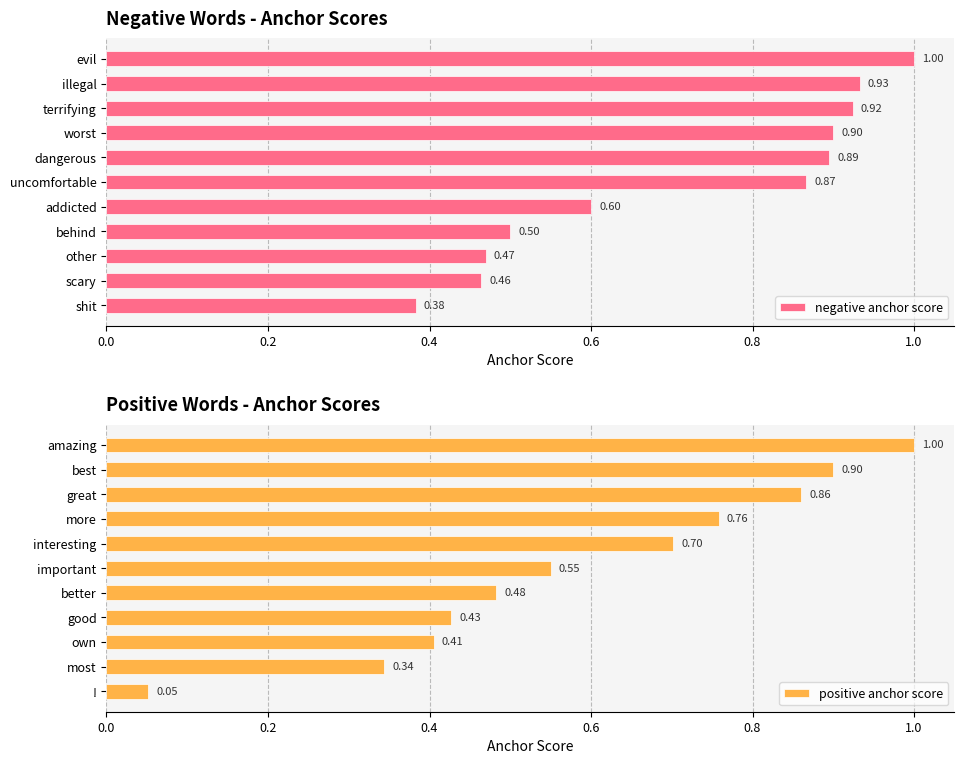

Rank the series by their maximum value, from lowest to highest.

negative anchor score, positive anchor score